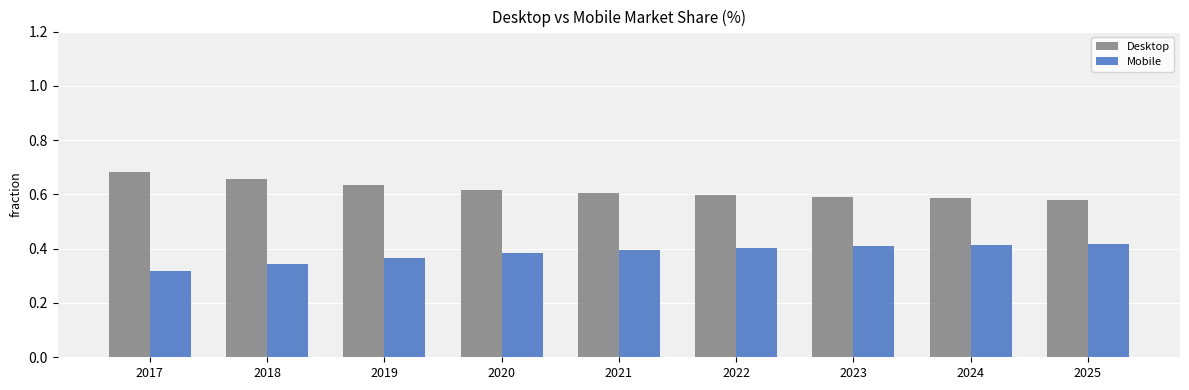

What is the difference between the highest and lowest values at 2023?

0.2